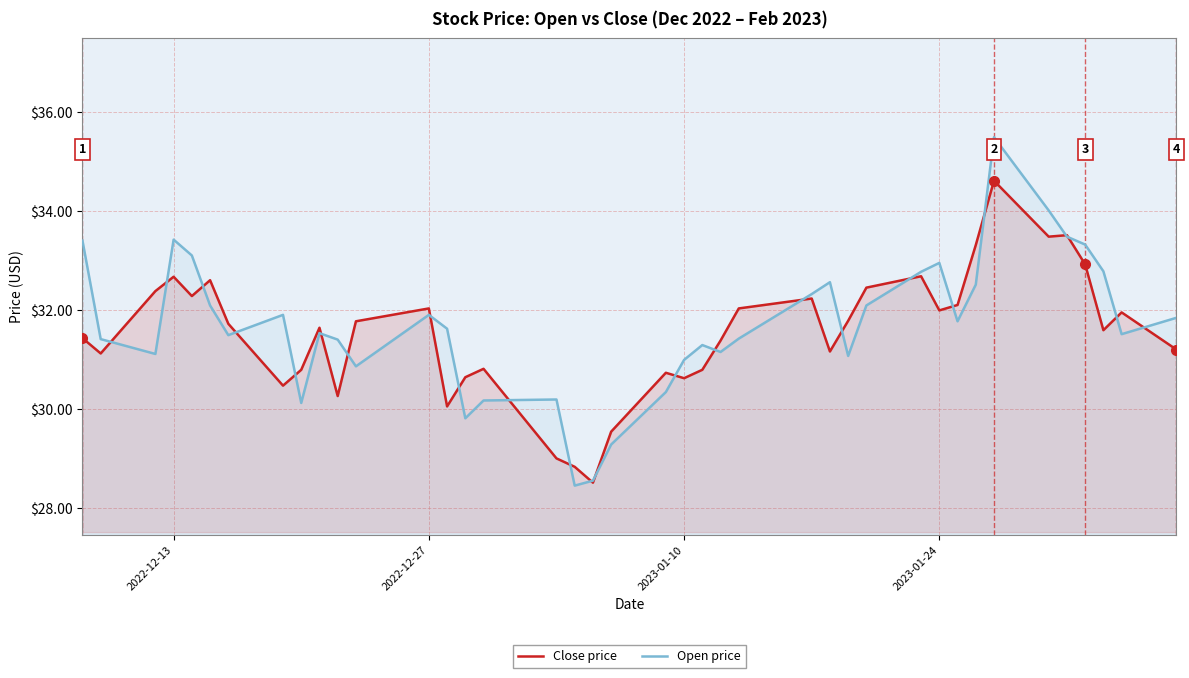

What is the maximum value for Open price?

35.5